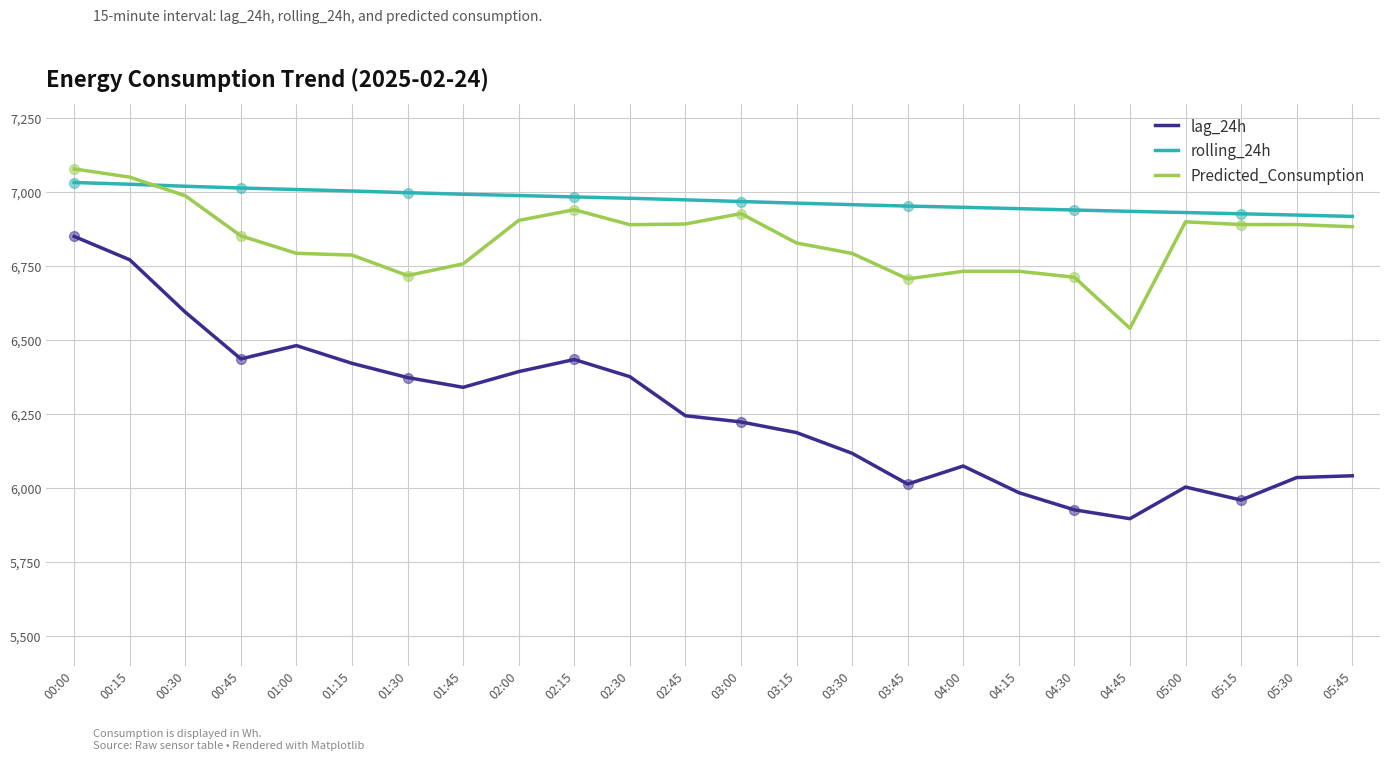

What is the spread (max minus min) of values at 05:45?

876.5